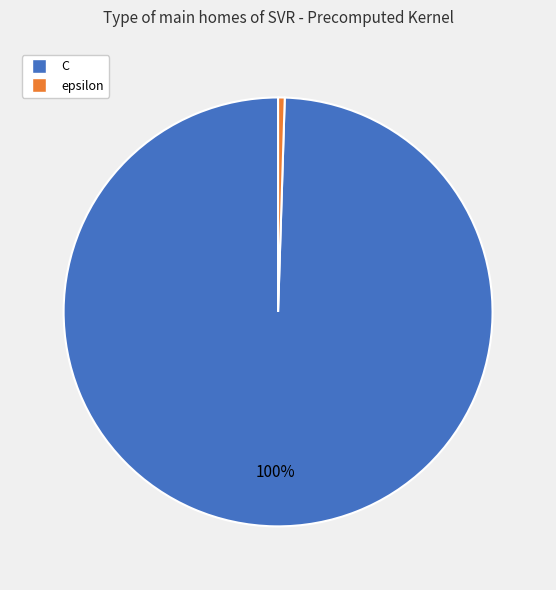

Is the sum of epsilon and C greater than half?

Yes